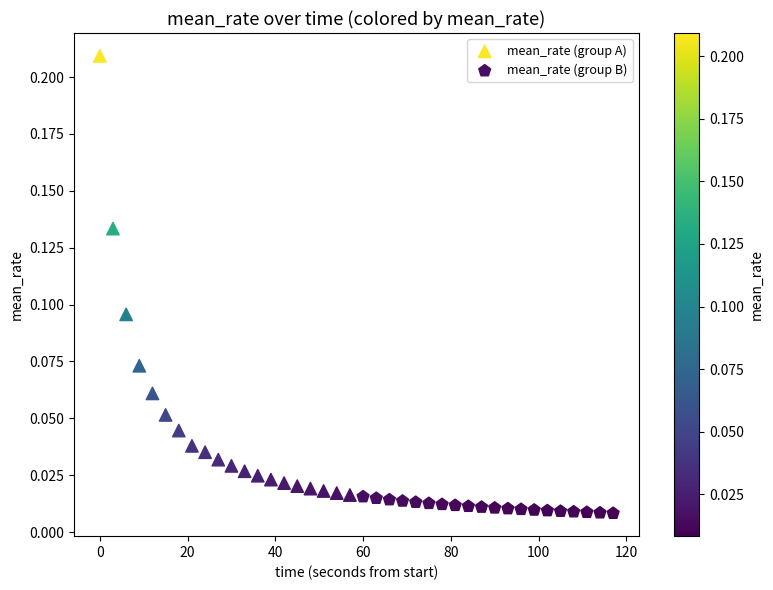

Which series has the widest spread of Y values?

mean_rate (group A)